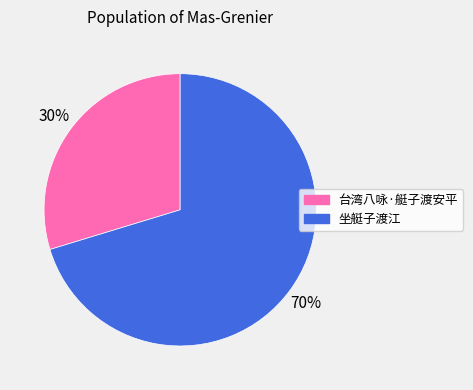

Which category has the smallest portion of the pie?

台湾八咏·艇子渡安平